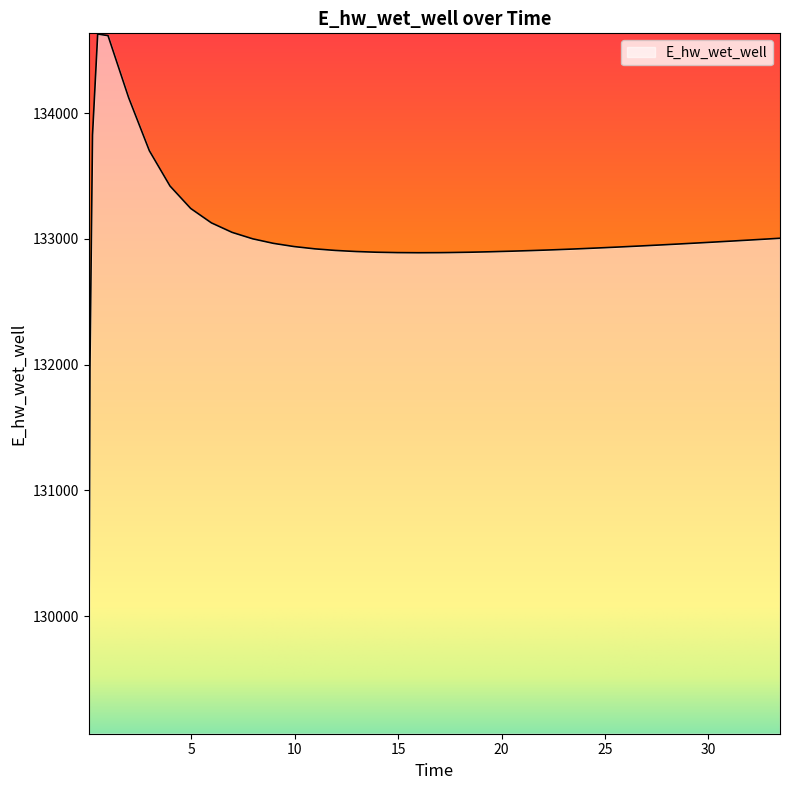

What is the maximum value shown in the chart?

134628.0